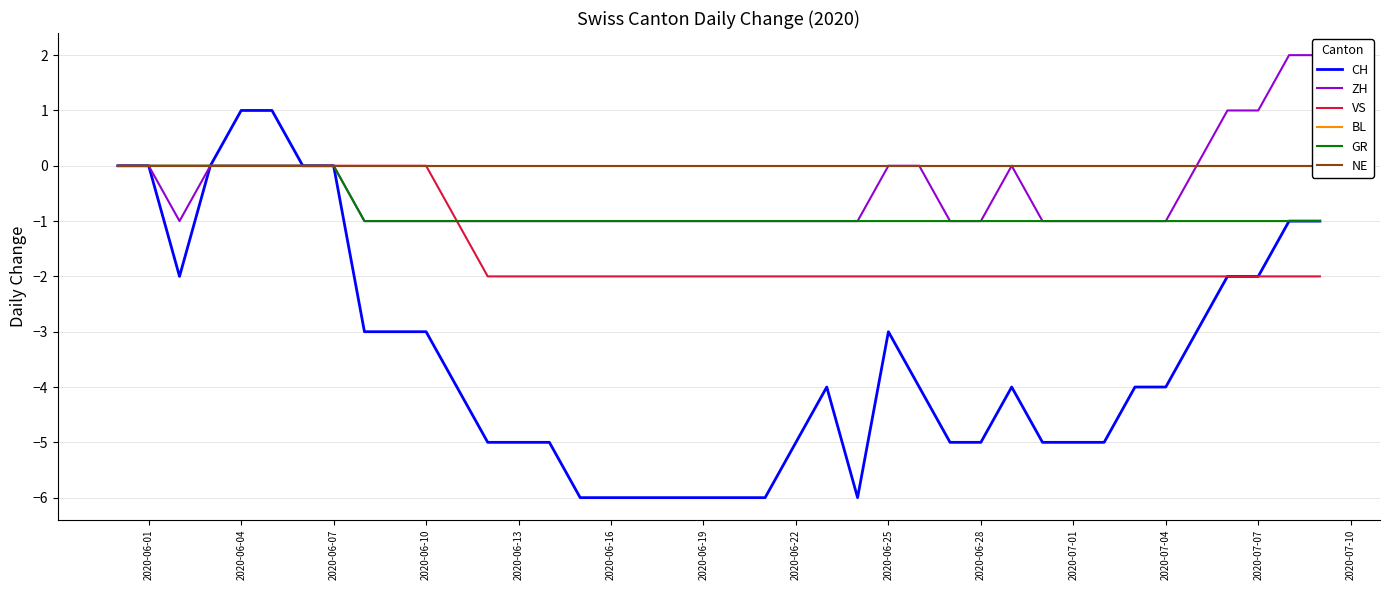

The CH series shows 0 at 2020-06-01. True or false?

True